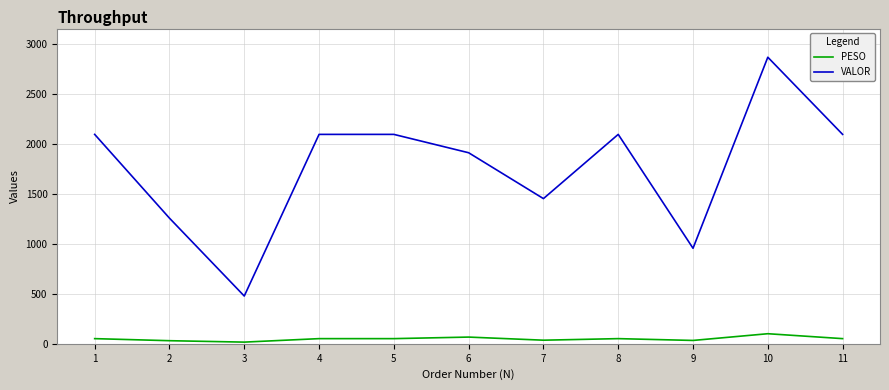

Which series has the largest range (max minus min)?

VALOR